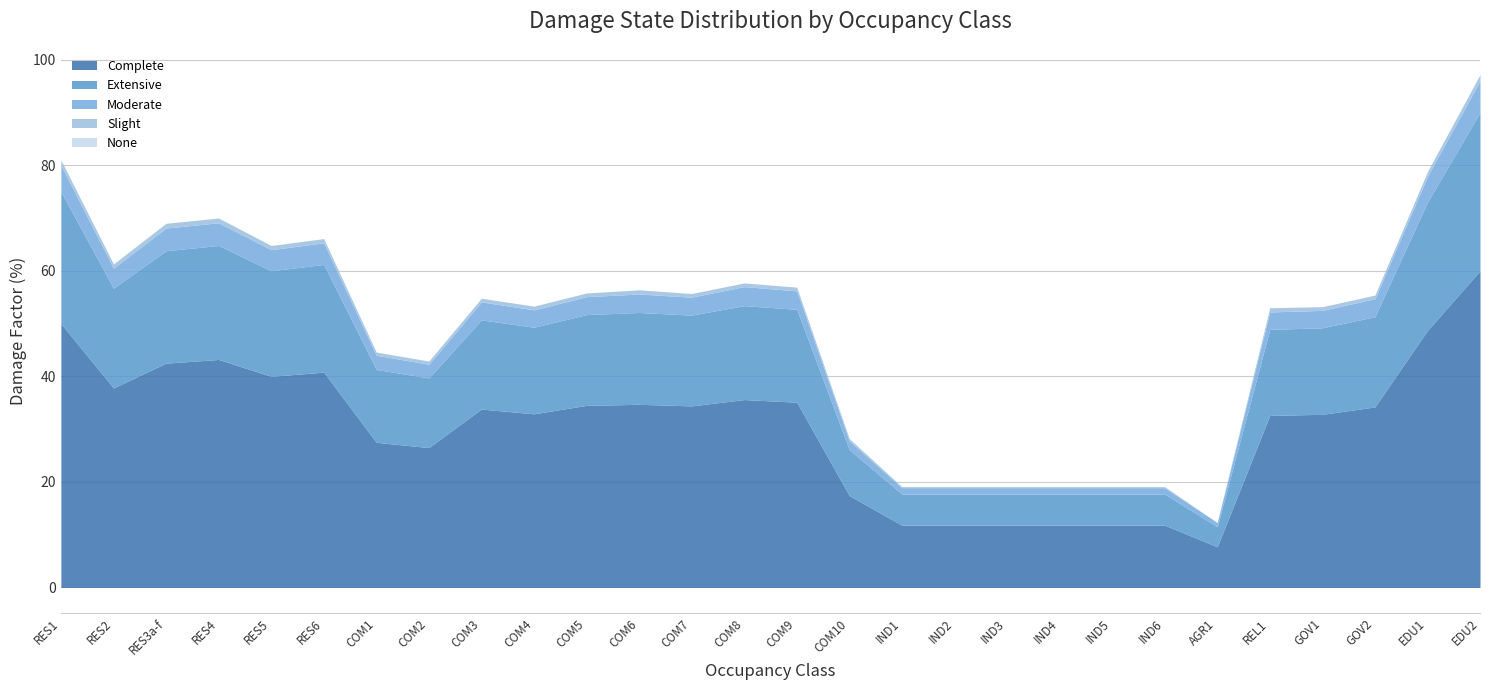

Reading left to right, transcribe all the data shown in this chart.

Complete: RES1=50.0	RES2=37.8	RES3a-f=42.5	RES4=43.2	RES5=40.0	RES6=40.8	COM1=27.5	COM2=26.5	COM3=33.8	COM4=32.9	COM5=34.5	COM6=34.7	COM7=34.4	COM8=35.6	COM9=35.1	COM10=17.4	IND1=11.8	IND2=11.8	IND3=11.8	IND4=11.8	IND5=11.8	IND6=11.8	AGR1=7.7	REL1=32.6	GOV1=32.8	GOV2=34.2	EDU1=48.7	EDU2=60.0
Extensive: RES1=25.0	RES2=18.9	RES3a-f=21.3	RES4=21.6	RES5=20.0	RES6=20.4	COM1=13.8	COM2=13.2	COM3=16.9	COM4=16.4	COM5=17.2	COM6=17.4	COM7=17.2	COM8=17.8	COM9=17.6	COM10=8.7	IND1=5.9	IND2=5.9	IND3=5.9	IND4=5.9	IND5=5.9	IND6=5.9	AGR1=3.8	REL1=16.3	GOV1=16.4	GOV2=17.1	EDU1=24.3	EDU2=30.0
Moderate: RES1=5.0	RES2=3.8	RES3a-f=4.3	RES4=4.3	RES5=4.0	RES6=4.1	COM1=2.7	COM2=2.6	COM3=3.4	COM4=3.3	COM5=3.4	COM6=3.5	COM7=3.4	COM8=3.6	COM9=3.5	COM10=1.7	IND1=1.2	IND2=1.2	IND3=1.2	IND4=1.2	IND5=1.2	IND6=1.2	AGR1=0.8	REL1=3.3	GOV1=3.3	GOV2=3.4	EDU1=4.9	EDU2=6.0
Slight: RES1=1.0	RES2=0.8	RES3a-f=0.9	RES4=0.9	RES5=0.8	RES6=0.8	COM1=0.6	COM2=0.6	COM3=0.7	COM4=0.7	COM5=0.7	COM6=0.8	COM7=0.7	COM8=0.7	COM9=0.7	COM10=0.4	IND1=0.2	IND2=0.2	IND3=0.2	IND4=0.2	IND5=0.2	IND6=0.2	AGR1=0.0	REL1=0.8	GOV1=0.7	GOV2=0.7	EDU1=0.9	EDU2=1.2
None: RES1=0.0	RES2=0.0	RES3a-f=0.0	RES4=0.0	RES5=0.0	RES6=0.0	COM1=0.0	COM2=0.0	COM3=0.0	COM4=0.0	COM5=0.0	COM6=0.0	COM7=0.0	COM8=0.0	COM9=0.0	COM10=0.0	IND1=0.0	IND2=0.0	IND3=0.0	IND4=0.0	IND5=0.0	IND6=0.0	AGR1=0.0	REL1=0.0	GOV1=0.0	GOV2=0.0	EDU1=0.0	EDU2=0.0